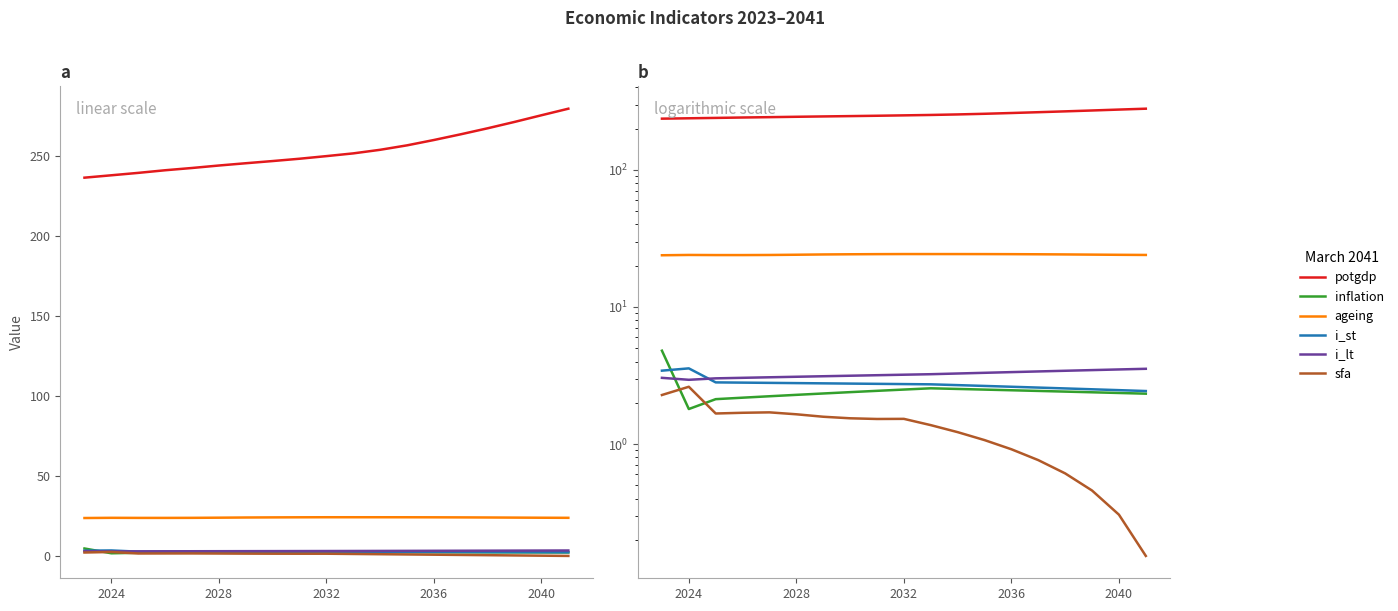

What is the difference between the second highest and second lowest values in the inflation series?

0.4